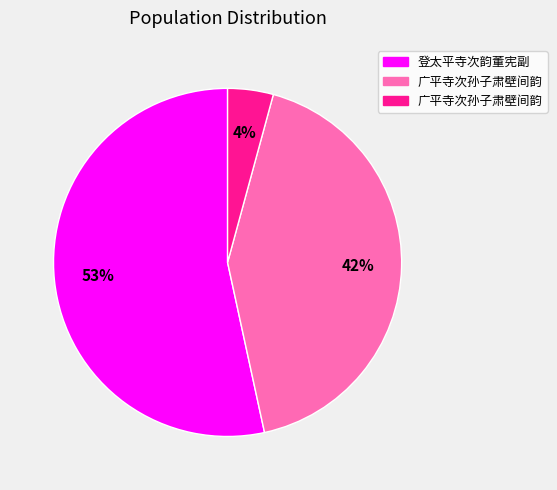

Does any single category account for the majority?

Yes